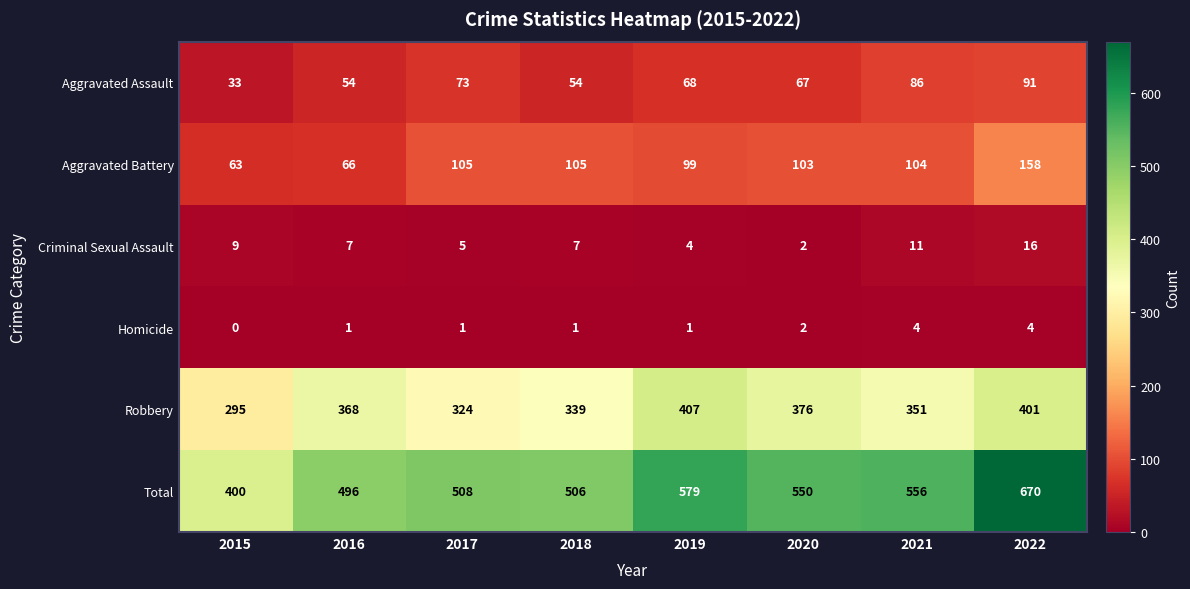

Which series has the largest total across all categories?

Total